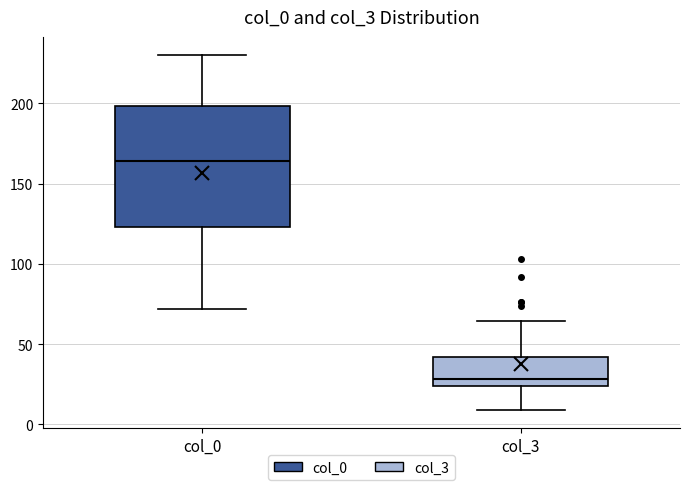

Reading left to right, read every box against the y-axis: the position of its median line, the range the box covers, and the ends of its whiskers. The values are not printed on the chart, so give them approximately, as read against the axis.

col_0: median 165, box 125 to 200, whiskers 70 to 230
col_3: median 30, box 25 to 40, whiskers 10 to 65